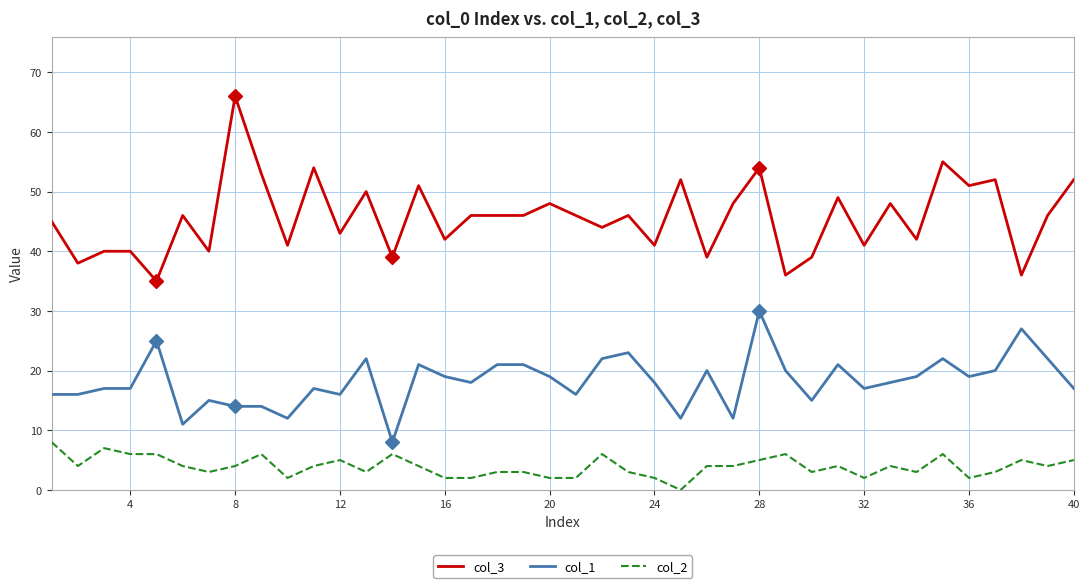

True or false: col_1 and col_3 cross at least once.

False